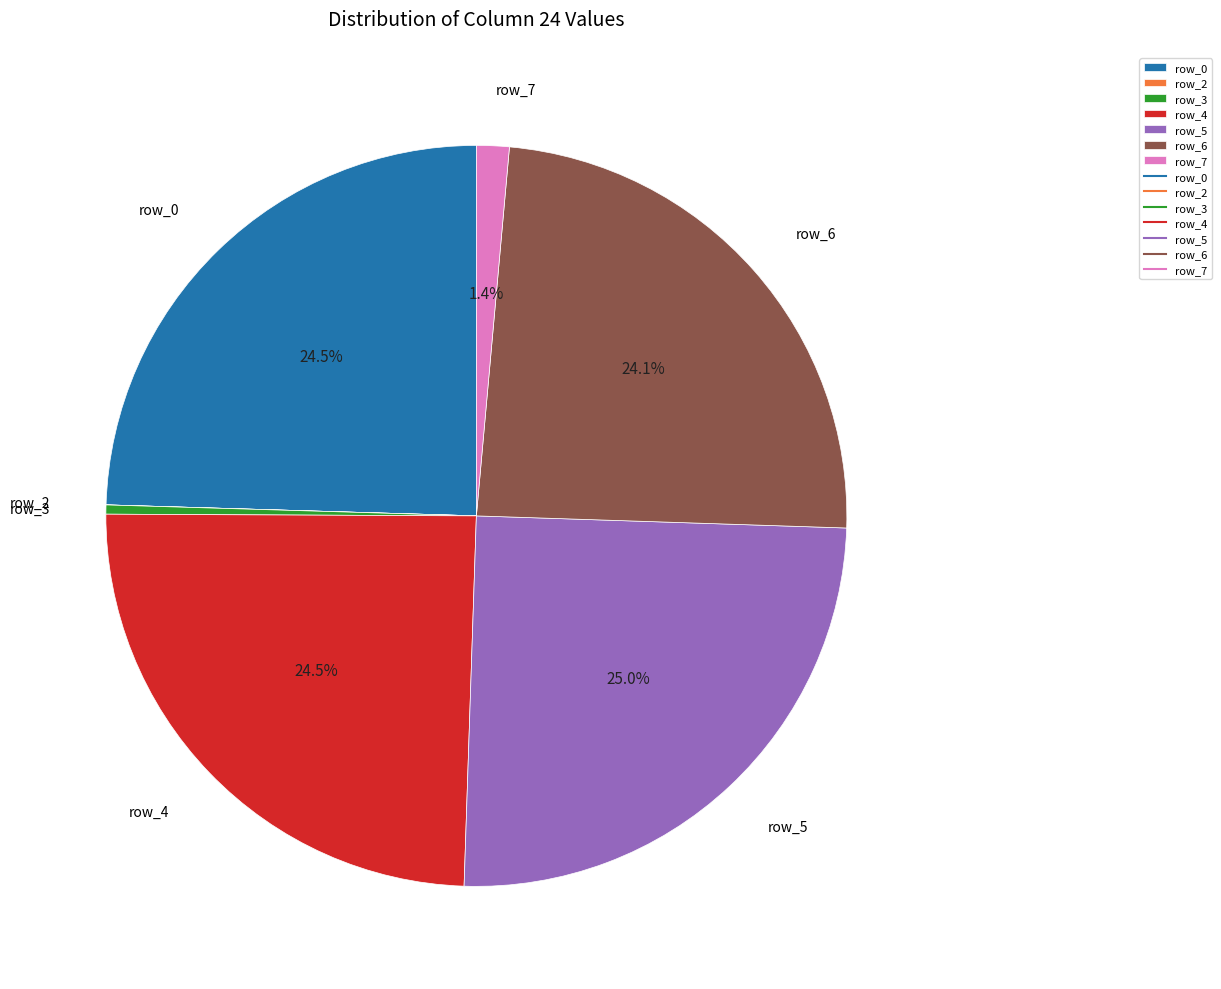

Does row_4 represent more than half of the total?

No